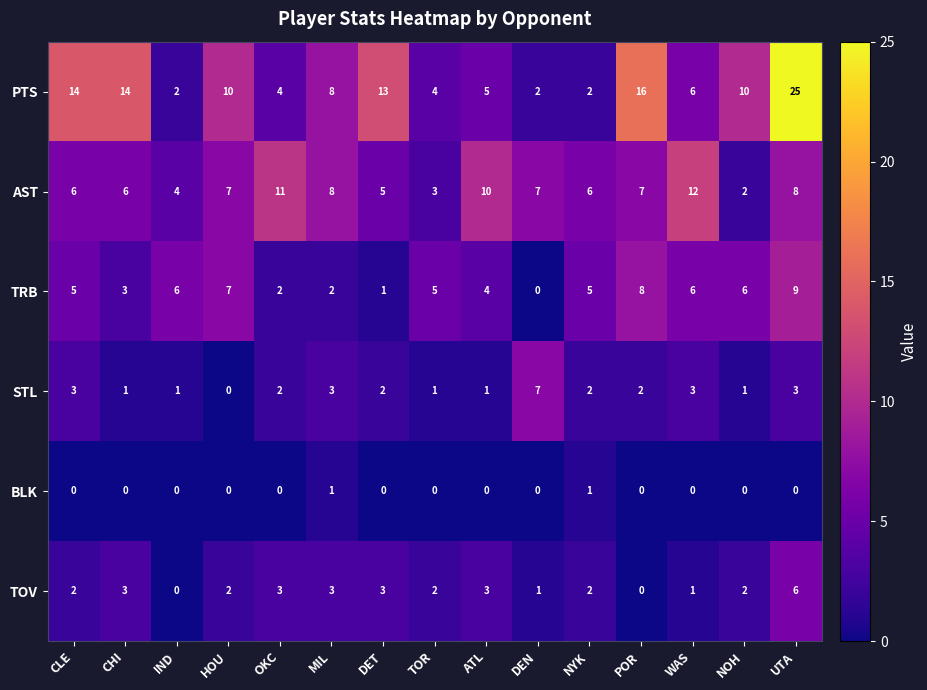

Which label corresponds to the largest value in the chart?

UTA